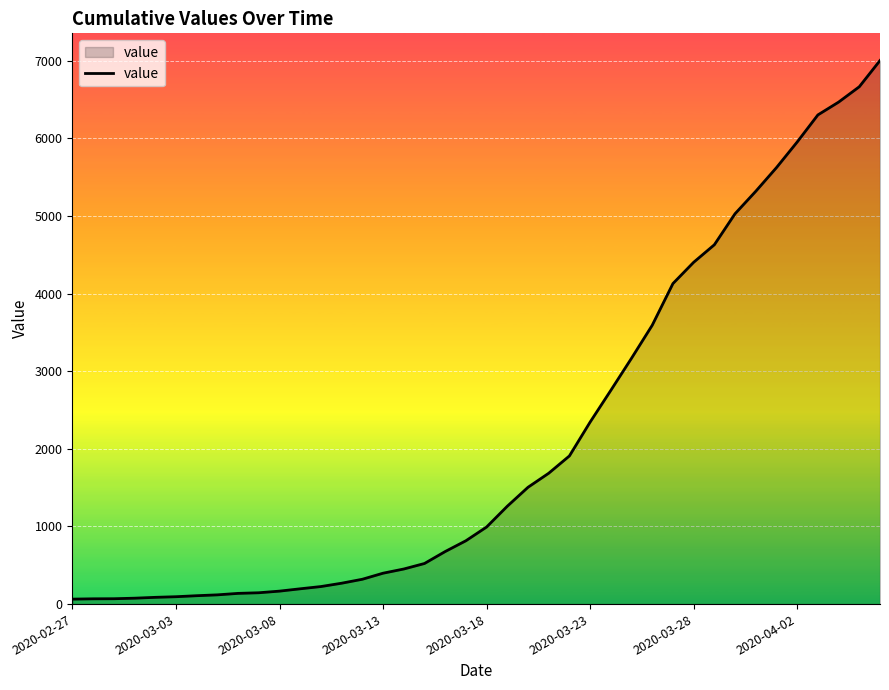

What is the greatest value displayed?

7004